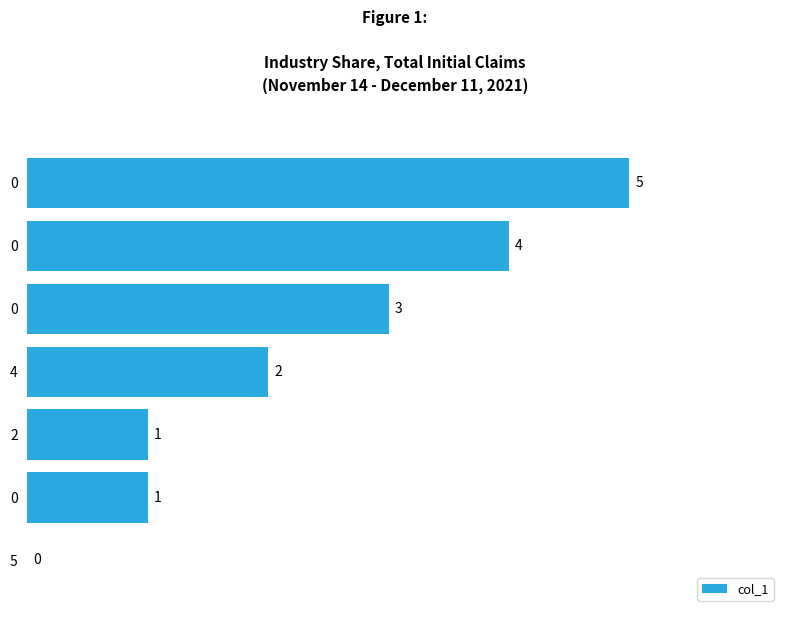

Count the number of categories in the chart.

7